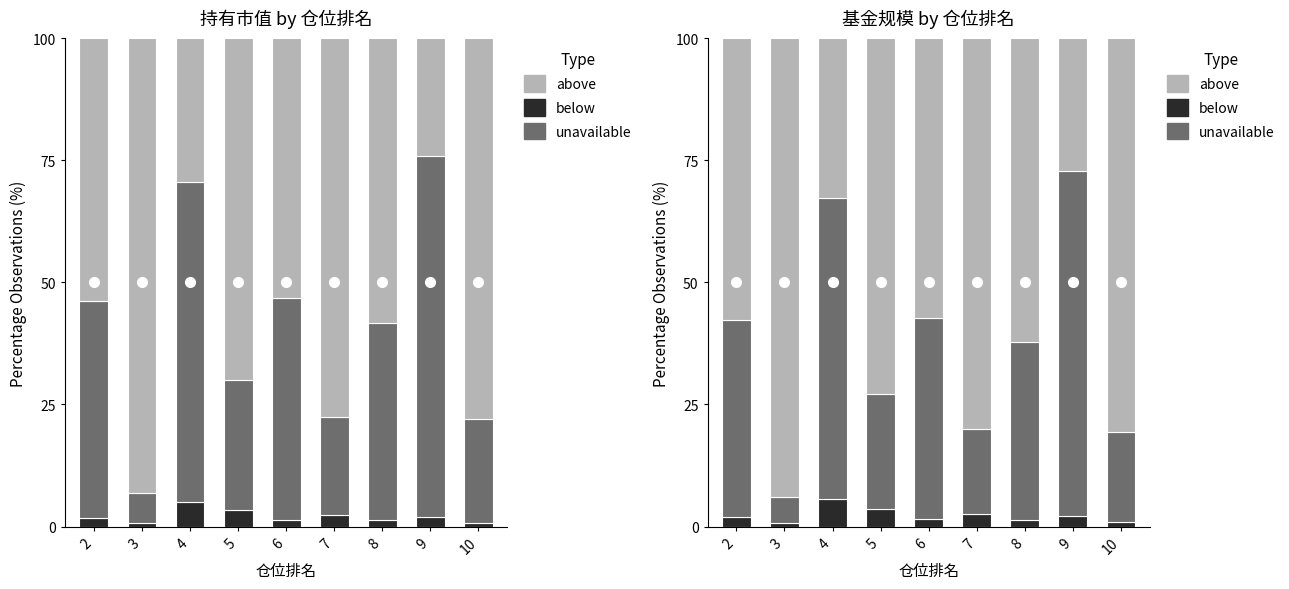

How many categories are shown in the chart?

9